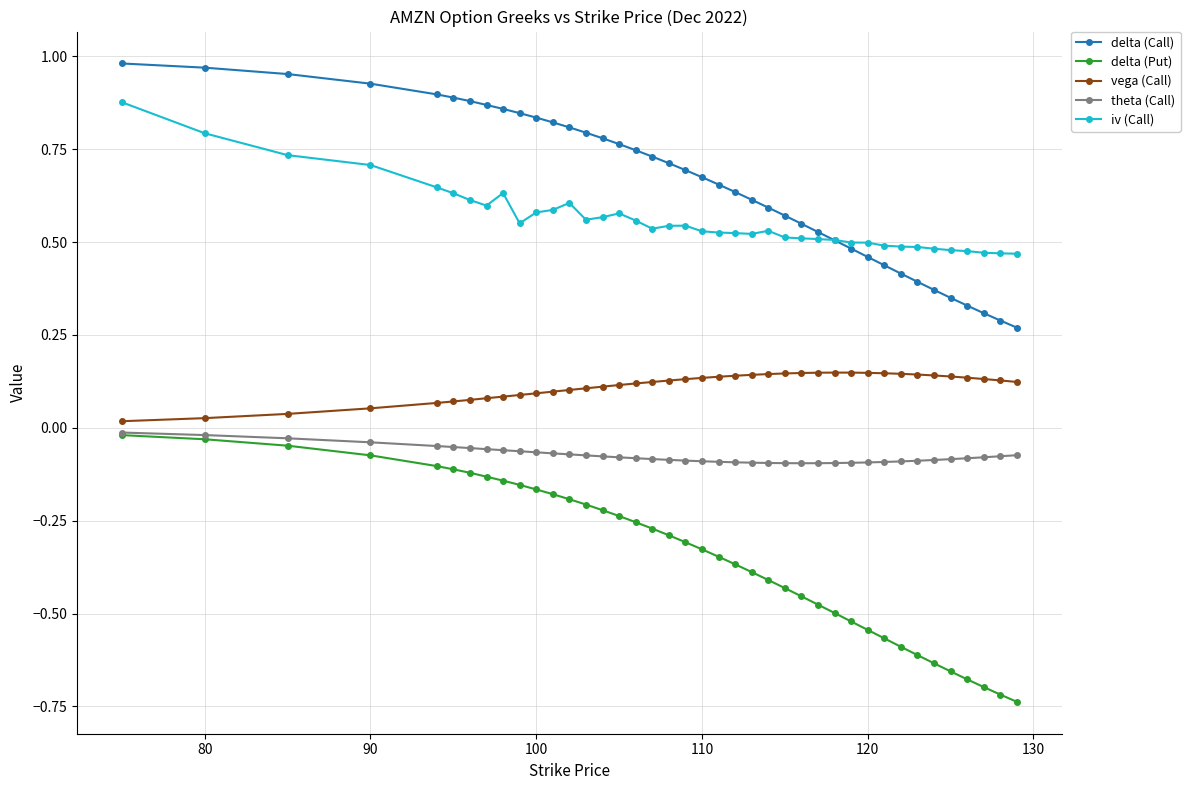

Which series has the largest range (max minus min)?

delta (Put)